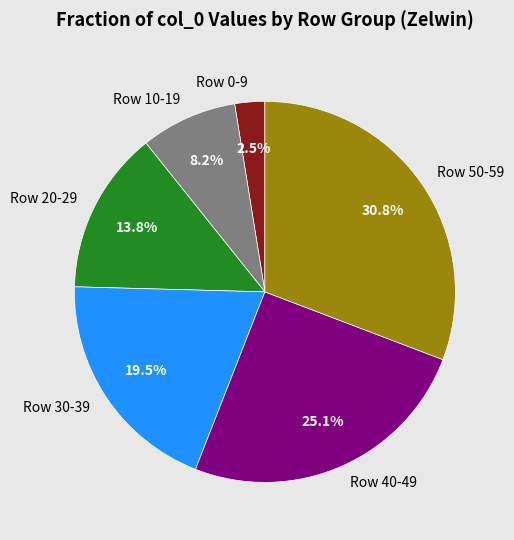

Does Row 10-19 account for over 50% of the chart?

No